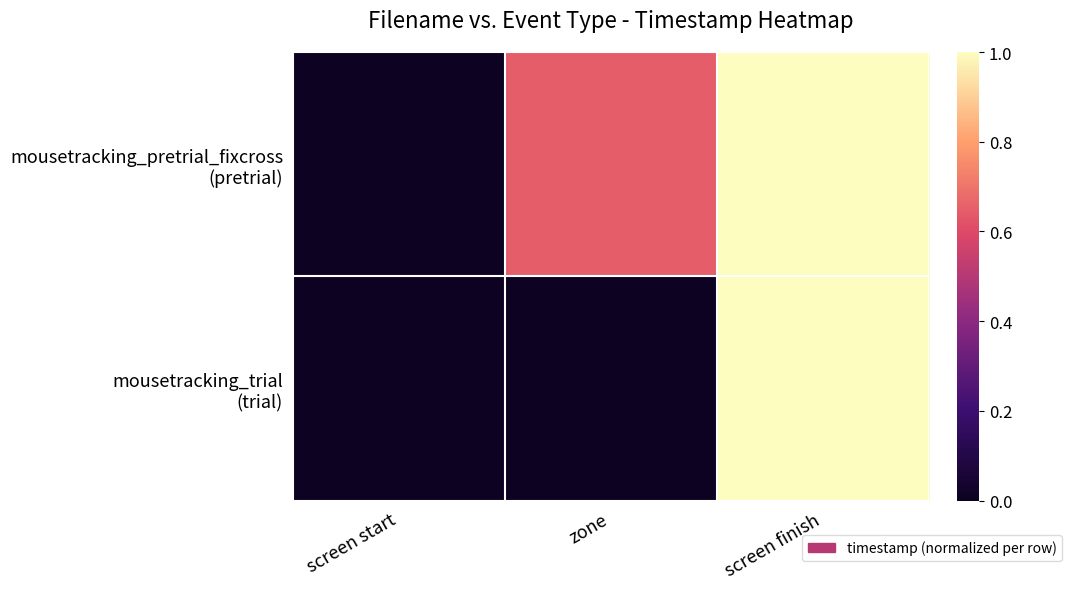

Rank the series by their average value, from lowest to highest.

mousetracking_trial (trial), mousetracking_pretrial_fixcross (pretrial)